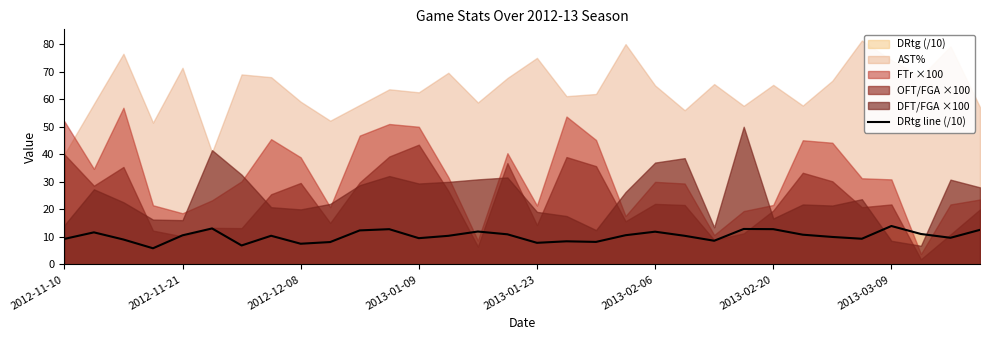

The value of DRtg line (/10) at 2013-02-20 is 18.9. True or false?

False